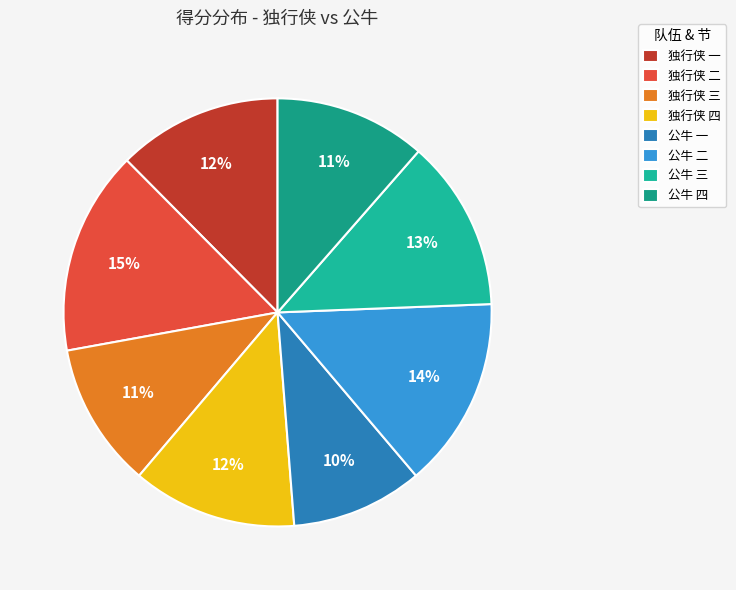

Count the number of slices in the pie.

8